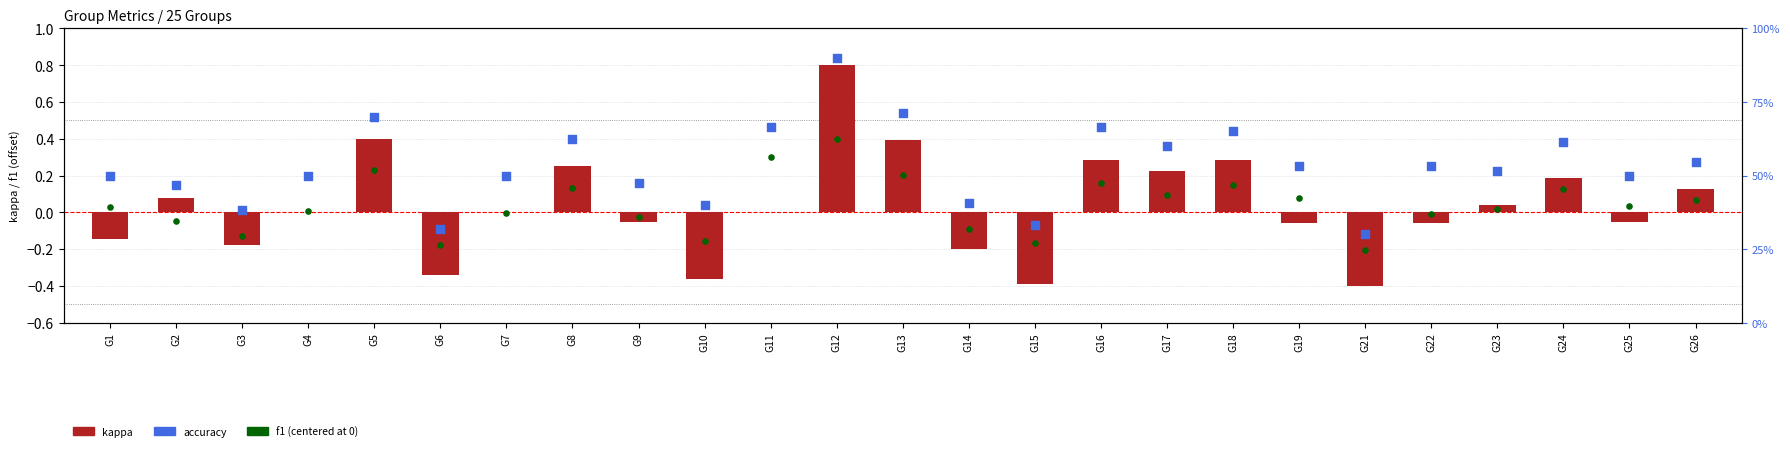

Which series has the largest total across all categories?

accuracy